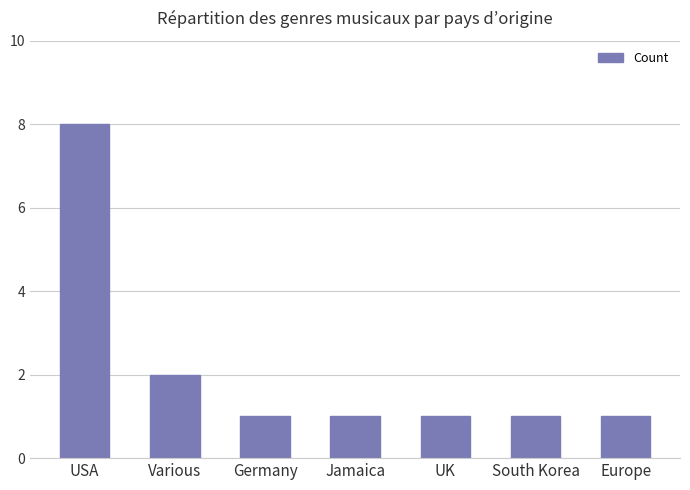

Which label corresponds to the largest value in the chart?

USA